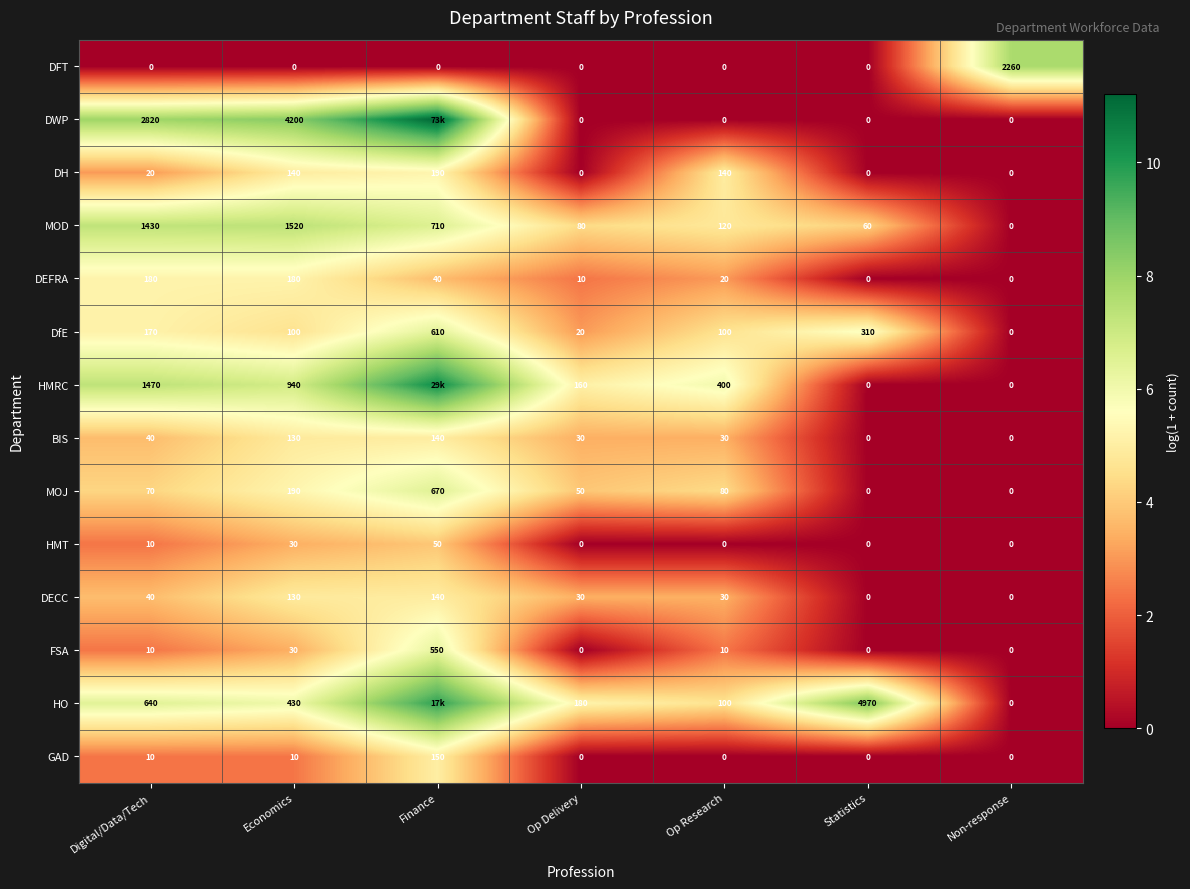

Which series changed the most between Op Delivery and Non-response?

DFT